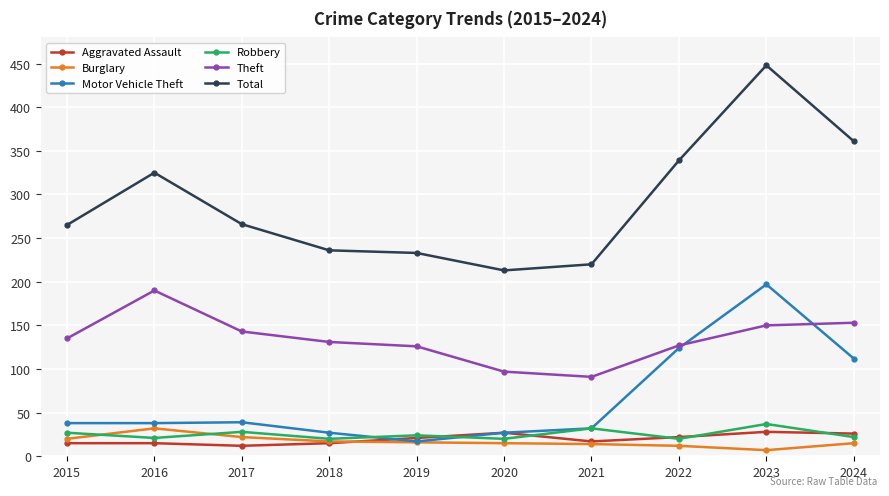

How many values in the Theft series are below 135?

5